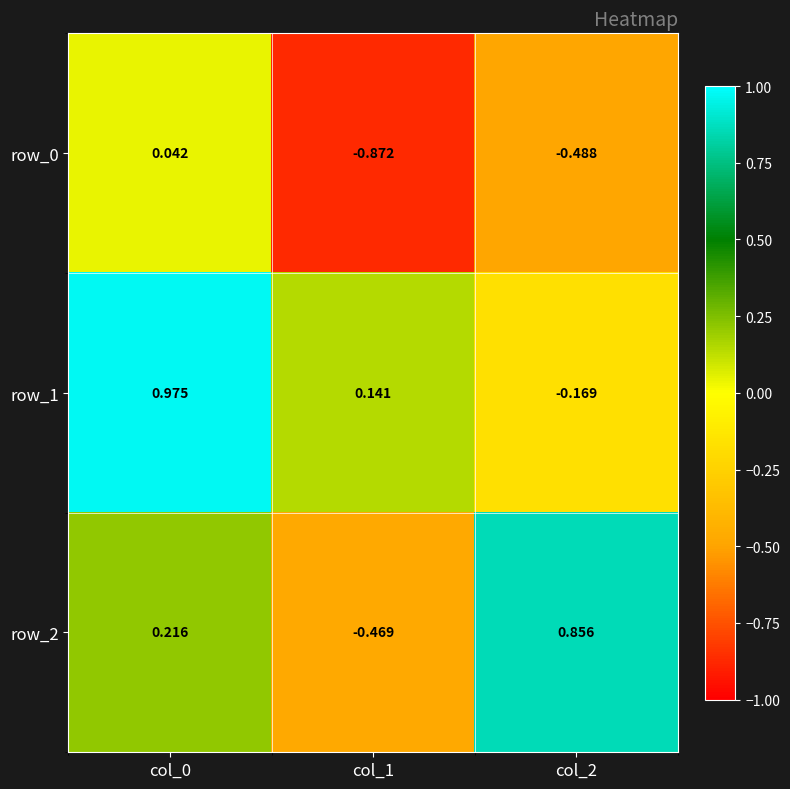

Between col_0 and col_2, which series saw the biggest shift?

row_1